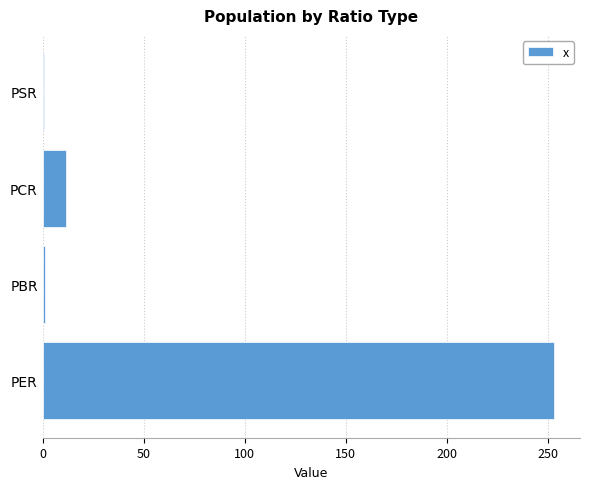

At which category does the chart reach its peak across all series?

PER